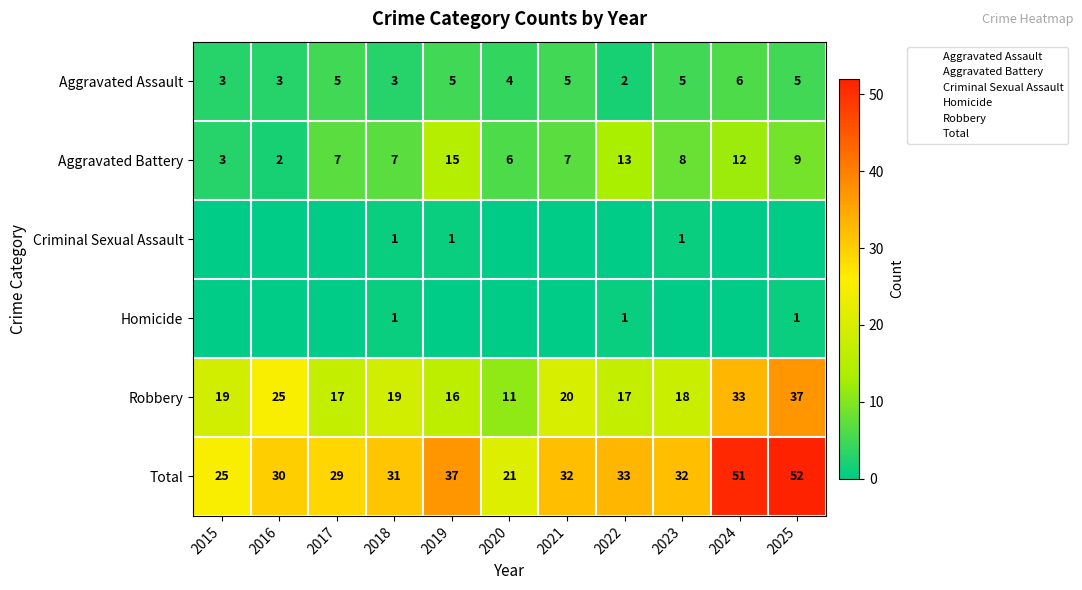

Which series changed the most between 2015 and 2023?

Total